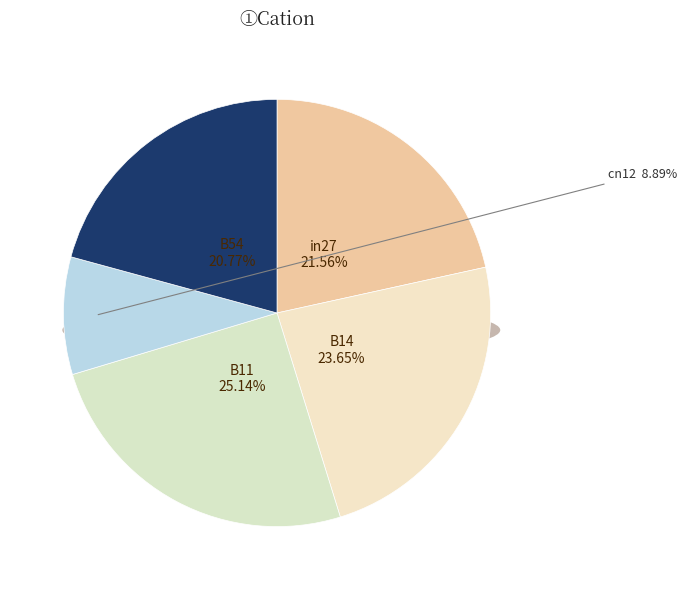

Rank the categories by value from highest to lowest.

B11, B14, in27, B54, cn12